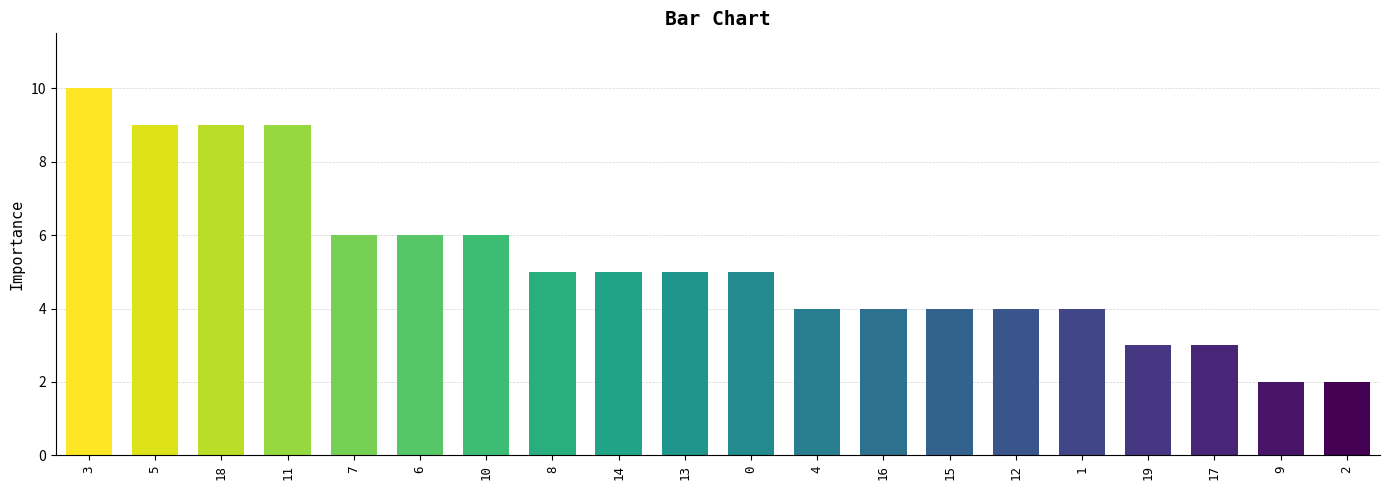

Are the bars grouped side by side (vs. stacked)?

No